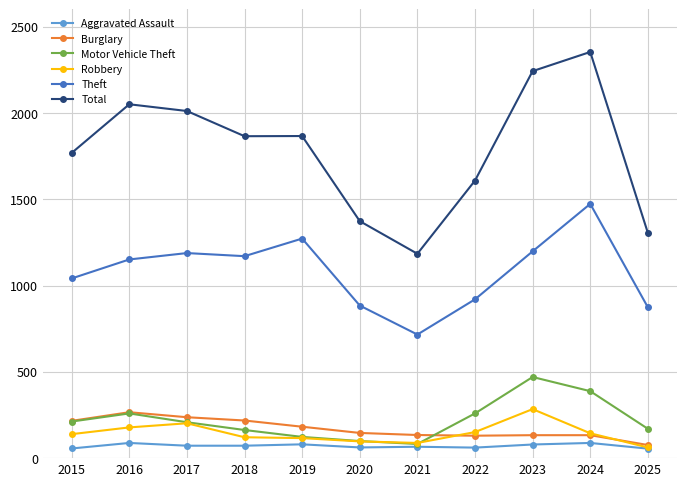

True or false: Total and Burglary cross at least once.

False